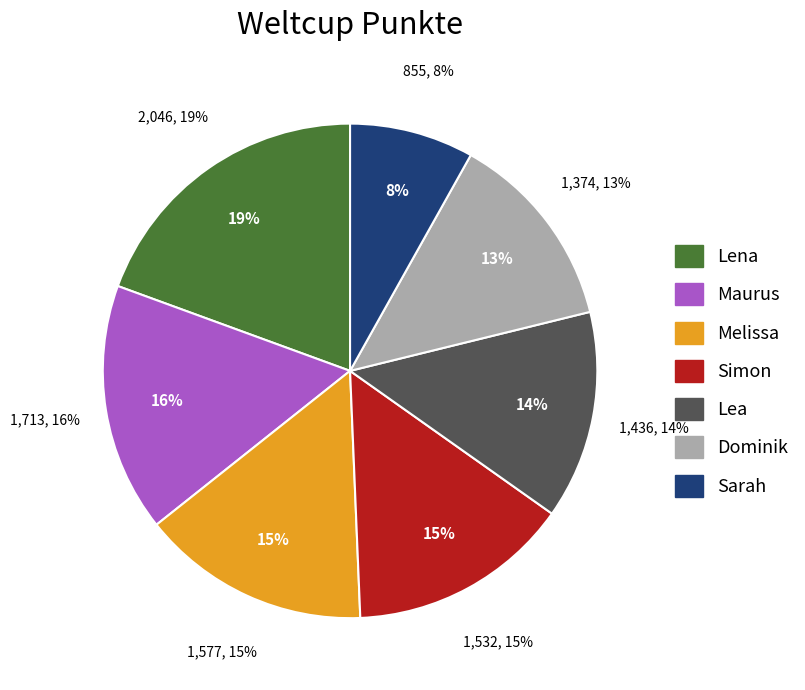

What is the smallest slice in the pie chart?

Sarah